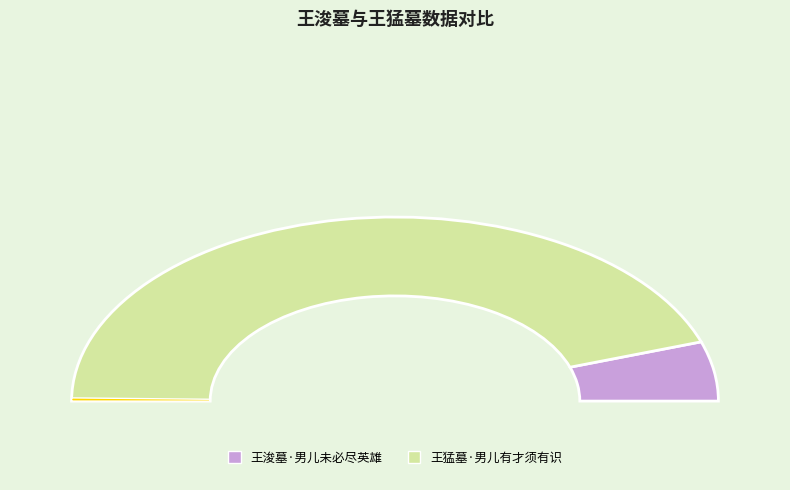

How many slices are in this pie chart?

2